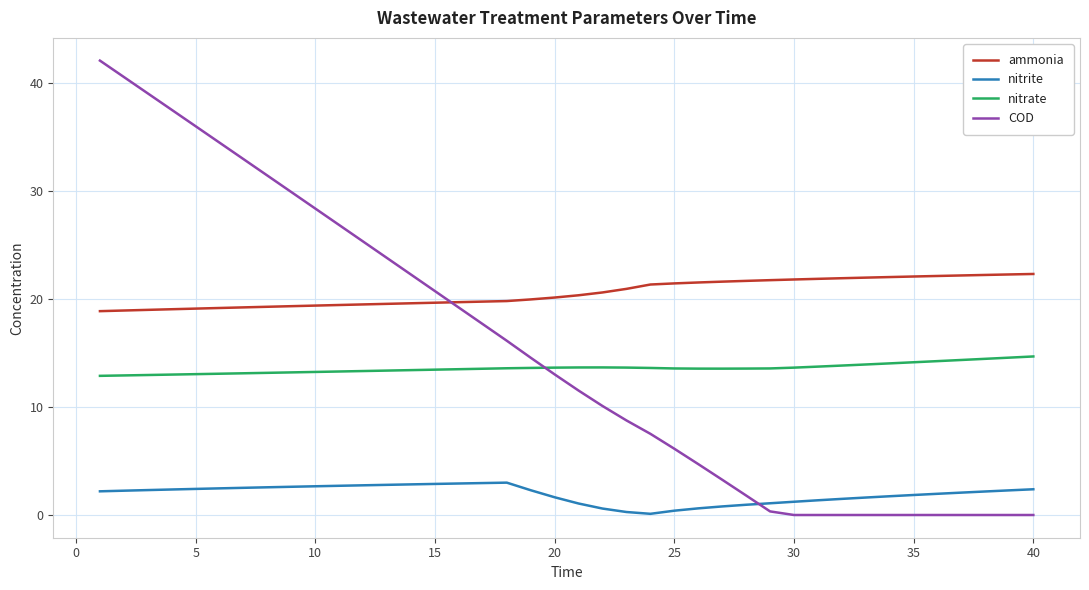

Rank the series by their maximum value, from lowest to highest.

nitrite, nitrate, ammonia, COD